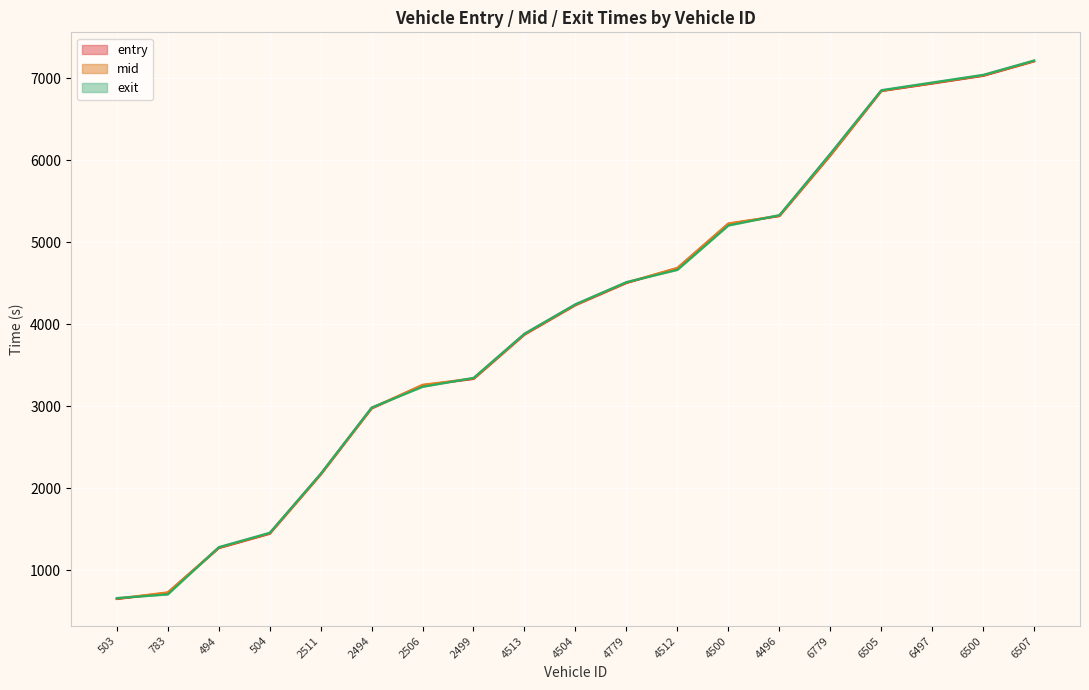

What is the spread (max minus min) of values at 783?

25.0